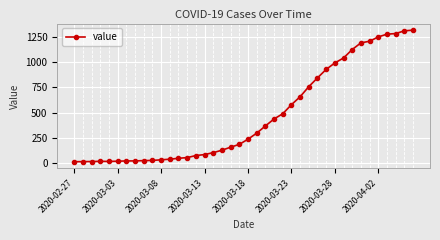

What is the greatest value displayed?

1317